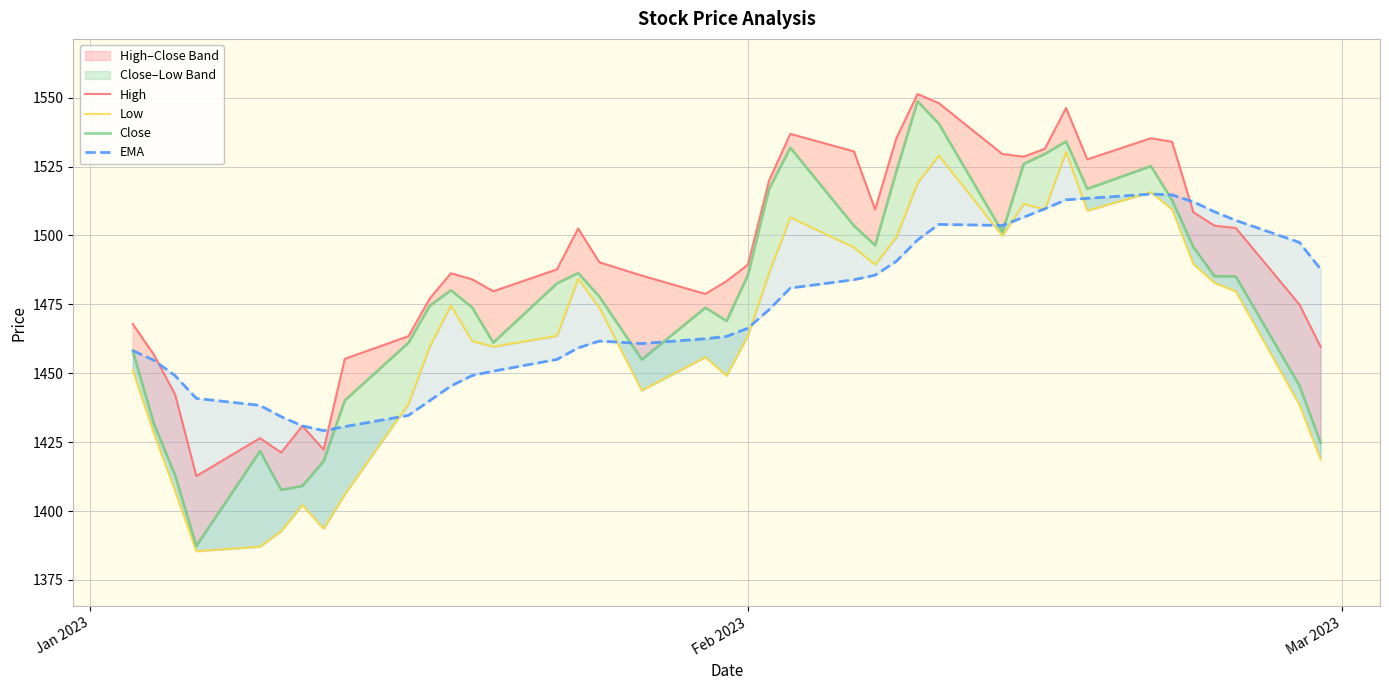

How many intersections are there between High and EMA?

5